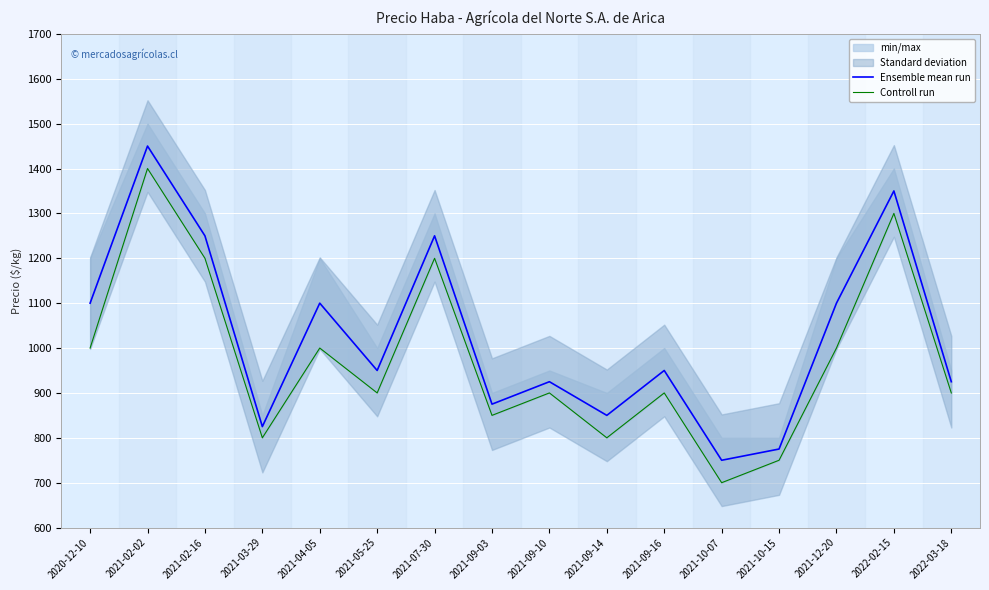

What is the lowest value of the Controll run series?

700